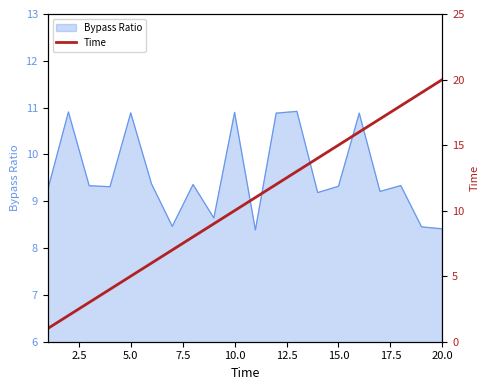

The Bypass Ratio series shows 17.4 at 5.0. True or false?

False